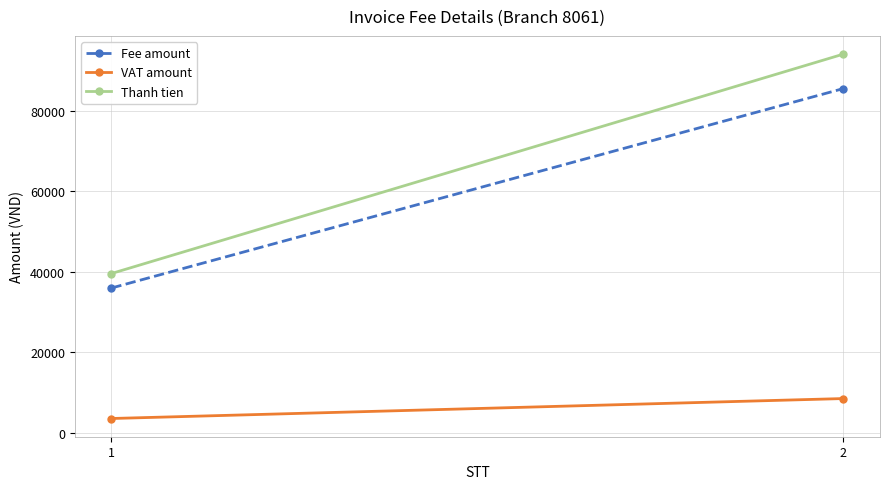

Between 2 and 1, which is larger?

2